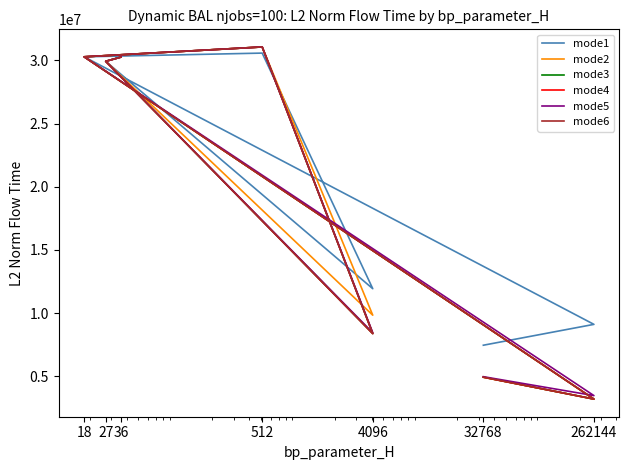

True or false: mode6 has more than 2 points higher than both neighbors.

False